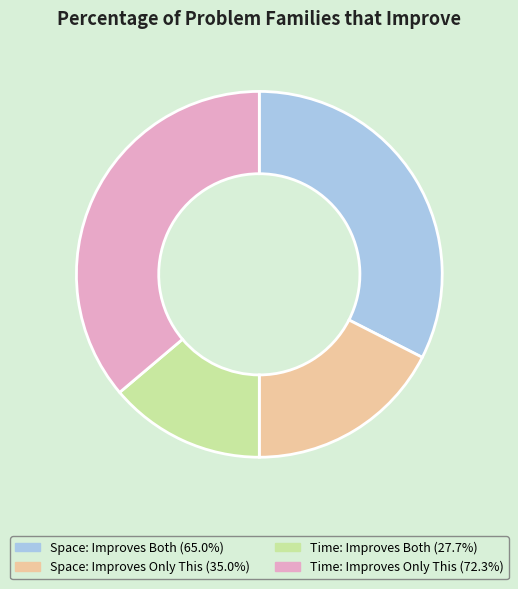

Between Space: Improves Only This and Space: Improves Both, which is larger?

Space: Improves Both